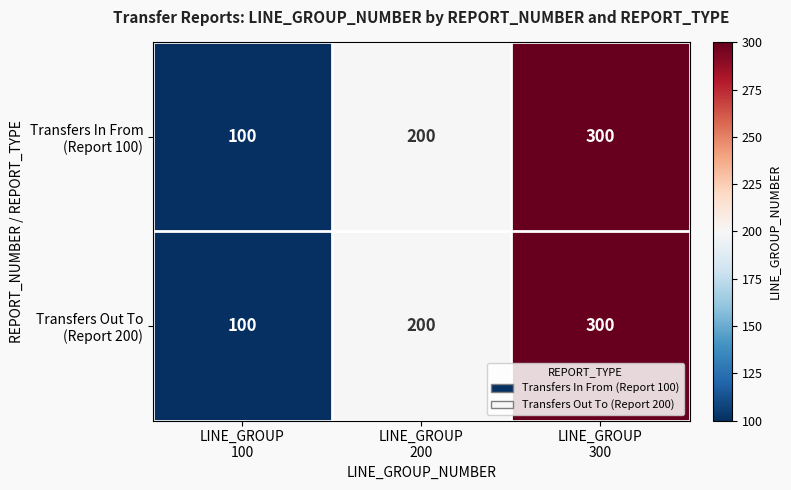

What is the maximum value shown in the chart?

300